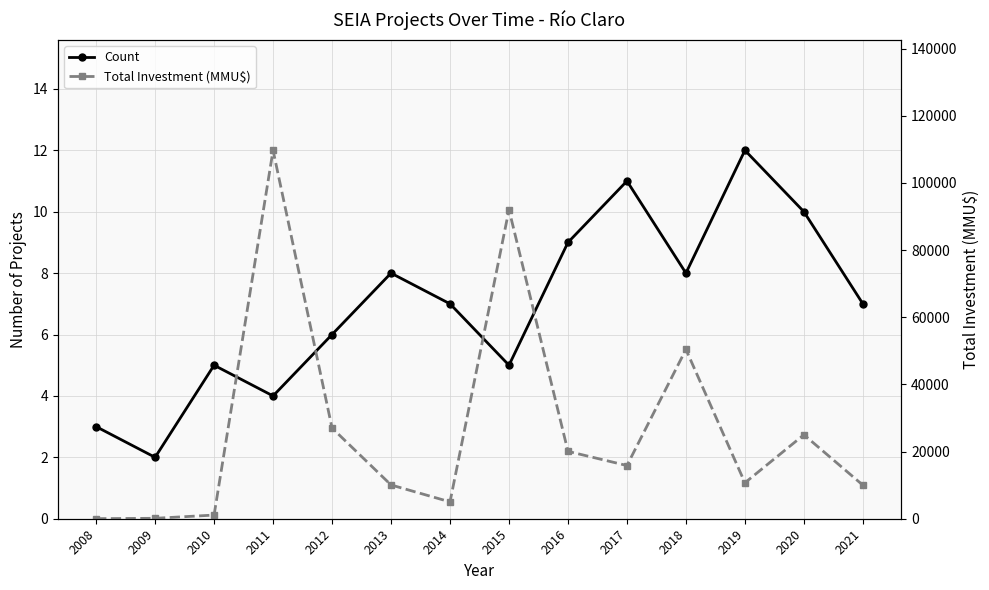

What is the highest value of the Count series?

12